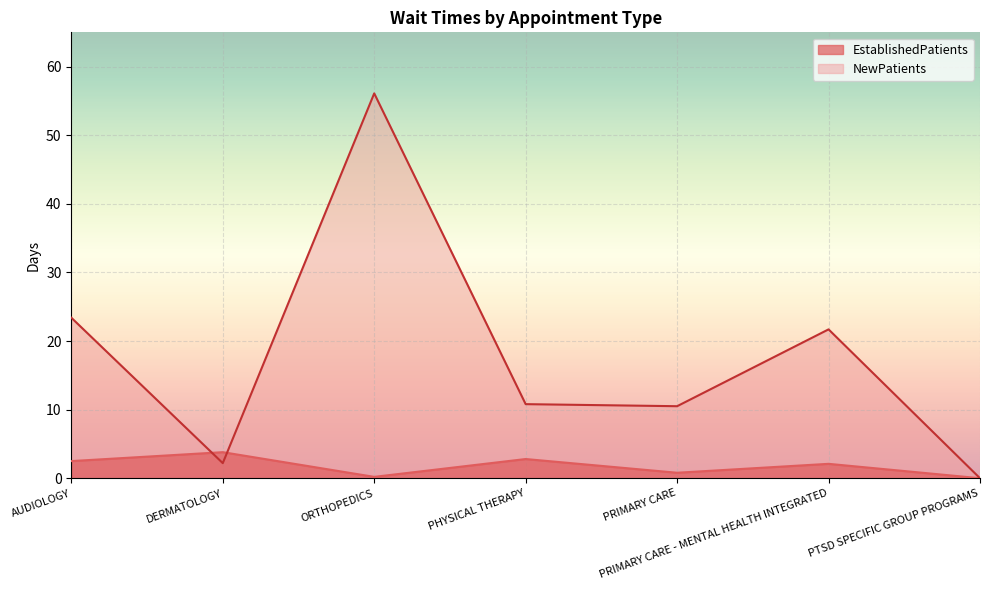

What is the label of the 4th point from the right?

PHYSICAL THERAPY